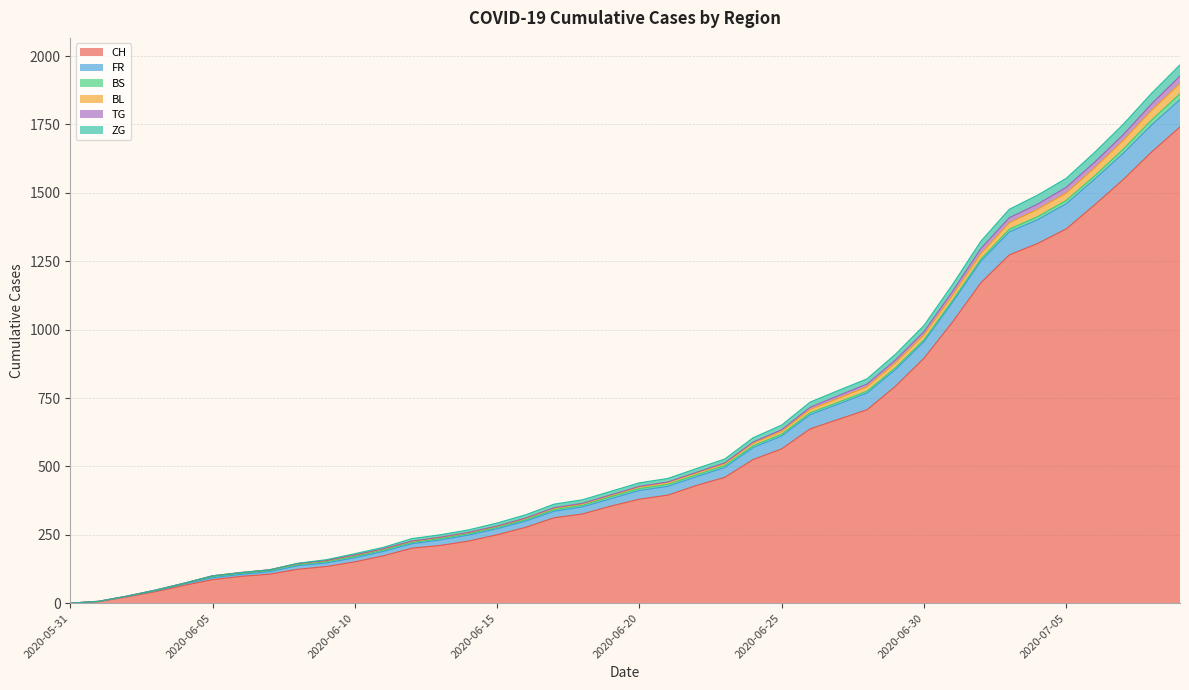

List the labels in order of CH value, smallest first.

2020-05-31, 2020-06-01, 2020-06-02, 2020-06-03, 2020-06-04, 2020-06-05, 2020-06-06, 2020-06-07, 2020-06-08, 2020-06-09, 2020-06-10, 2020-06-11, 2020-06-12, 2020-06-13, 2020-06-14, 2020-06-15, 2020-06-16, 2020-06-17, 2020-06-18, 2020-06-19, 2020-06-20, 2020-06-21, 2020-06-22, 2020-06-23, 2020-06-24, 2020-06-25, 2020-06-26, 2020-06-27, 2020-06-28, 2020-06-29, 2020-06-30, 2020-07-01, 2020-07-02, 2020-07-03, 2020-07-04, 2020-07-05, 2020-07-06, 2020-07-07, 2020-07-08, 2020-07-09